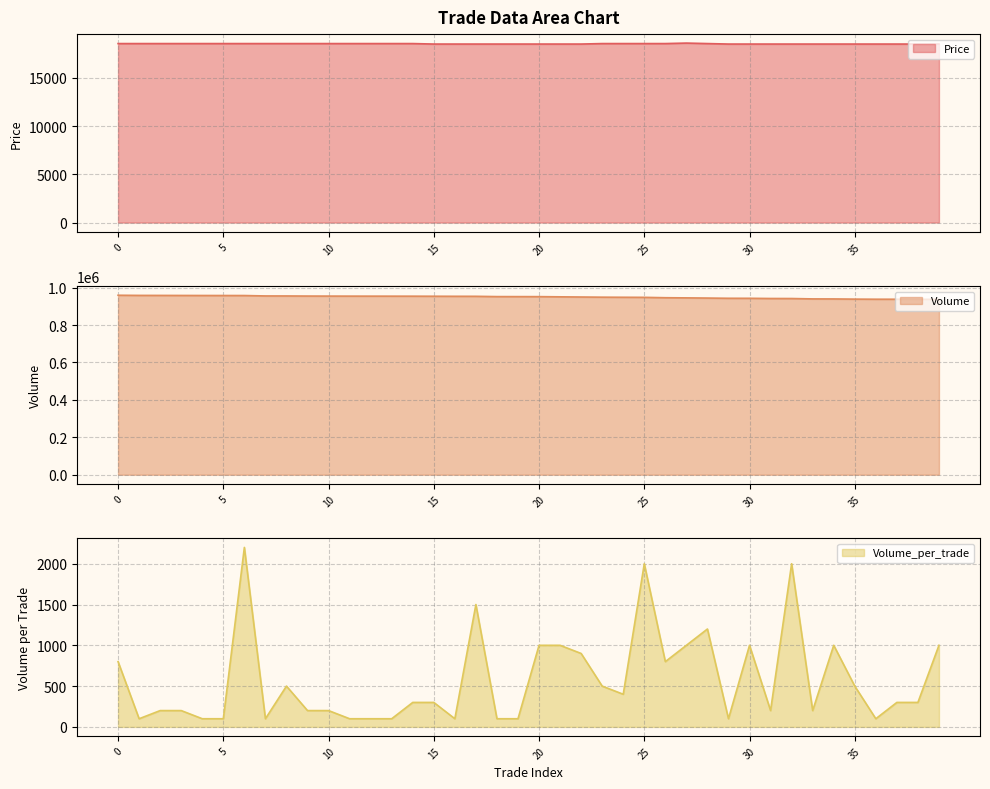

Rank the series at 0 from lowest to highest value.

Volume_per_trade, Price, Volume